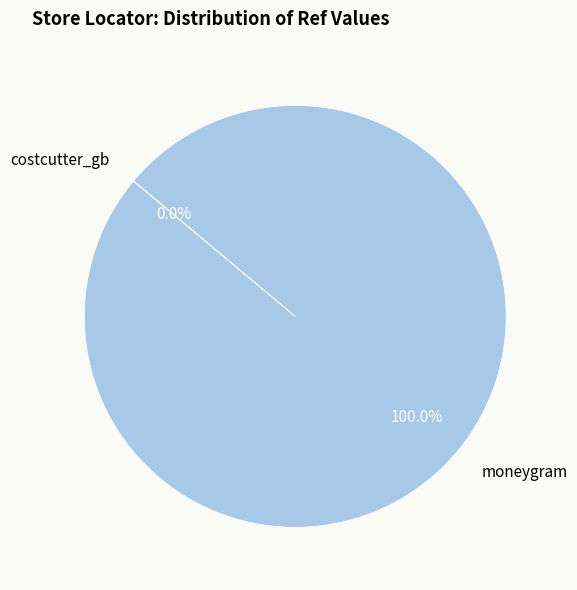

Which category has the biggest portion of the pie?

moneygram